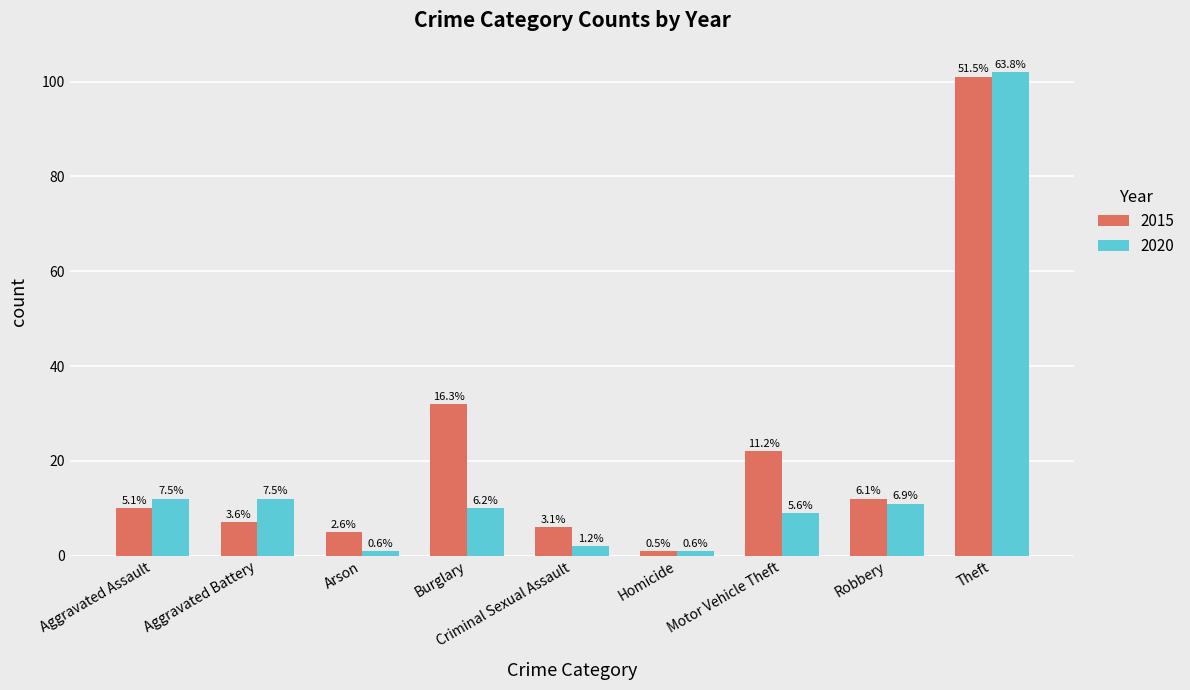

Is it true that 2020 equals 1 at Arson?

True